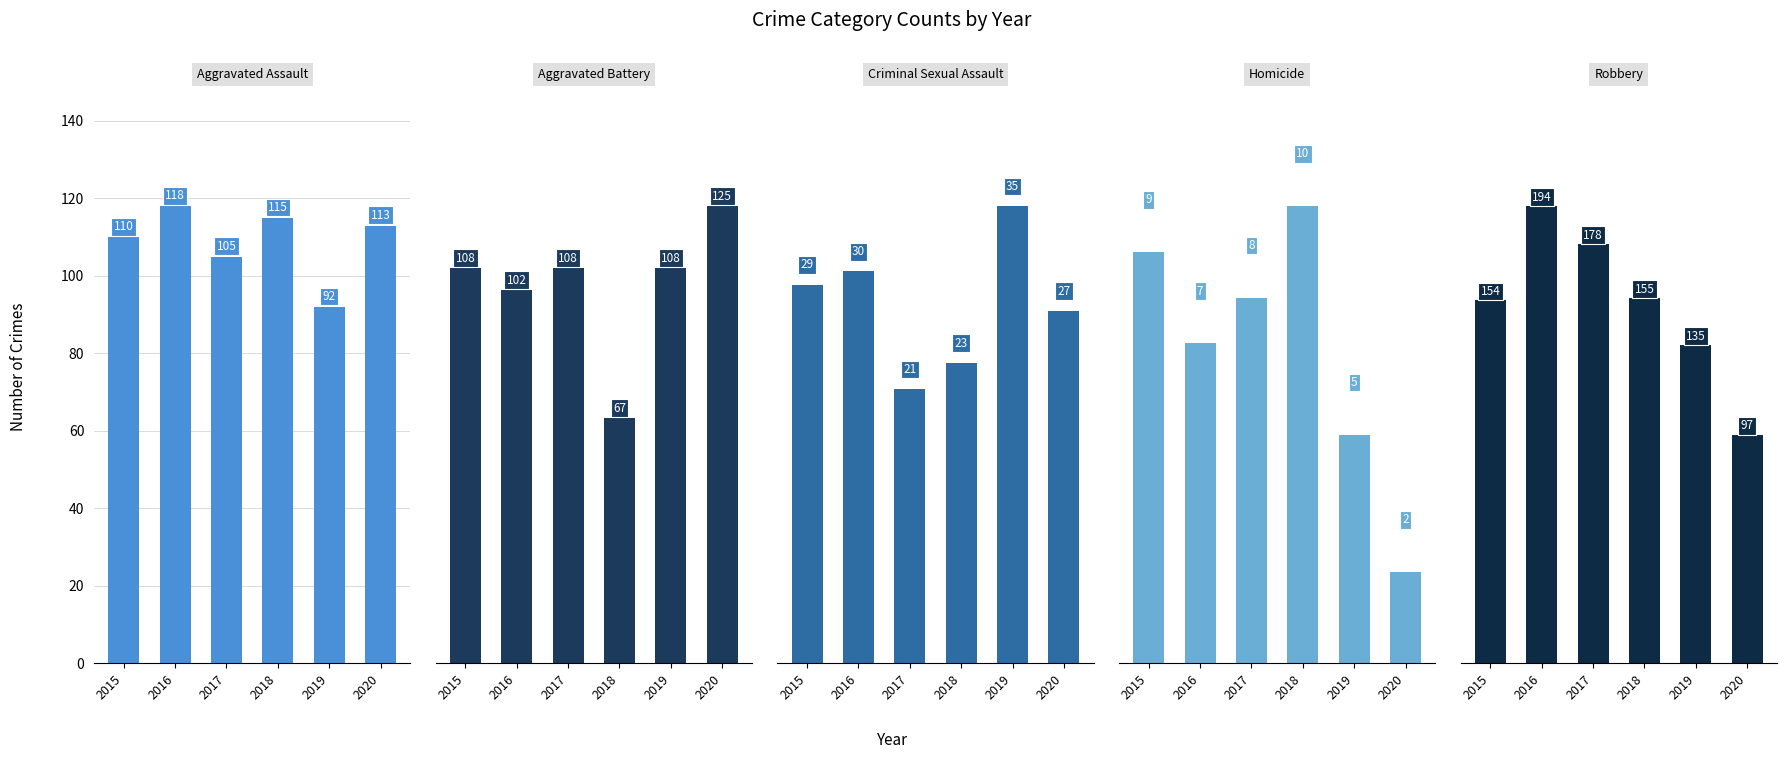

At how many categories does at least one series exceed 95?

6